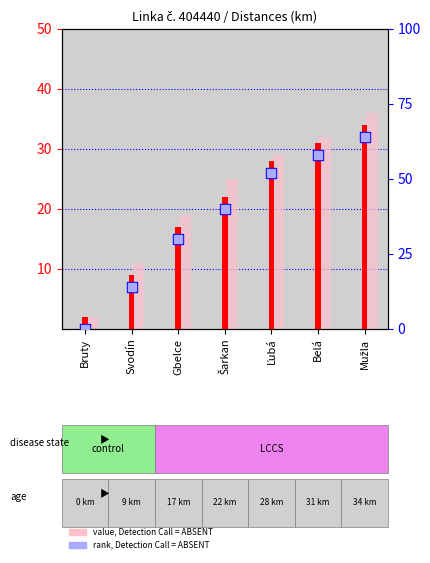

Which series has the largest range (max minus min)?

rank, Detection Call = ABSENT